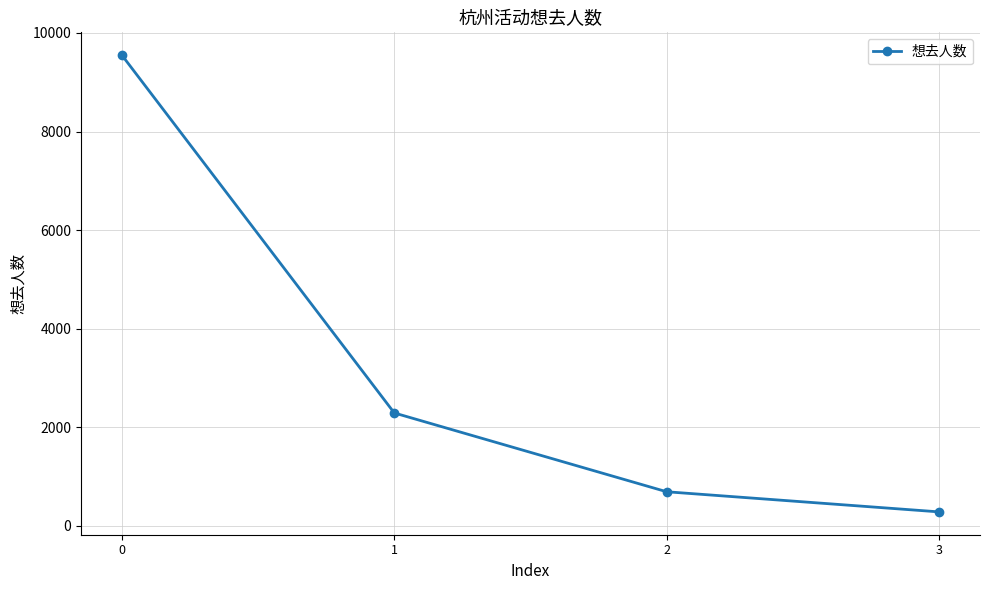

True or false: there are more than 0 points higher than both neighbors.

False